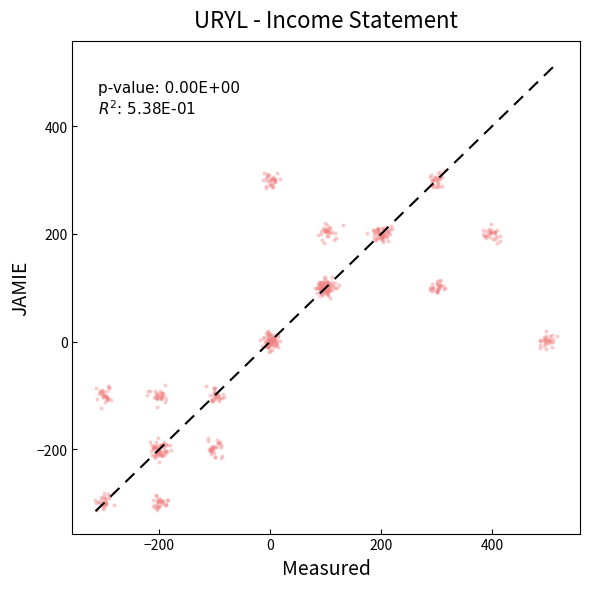

What is the range of X values (max minus min)?

832.5